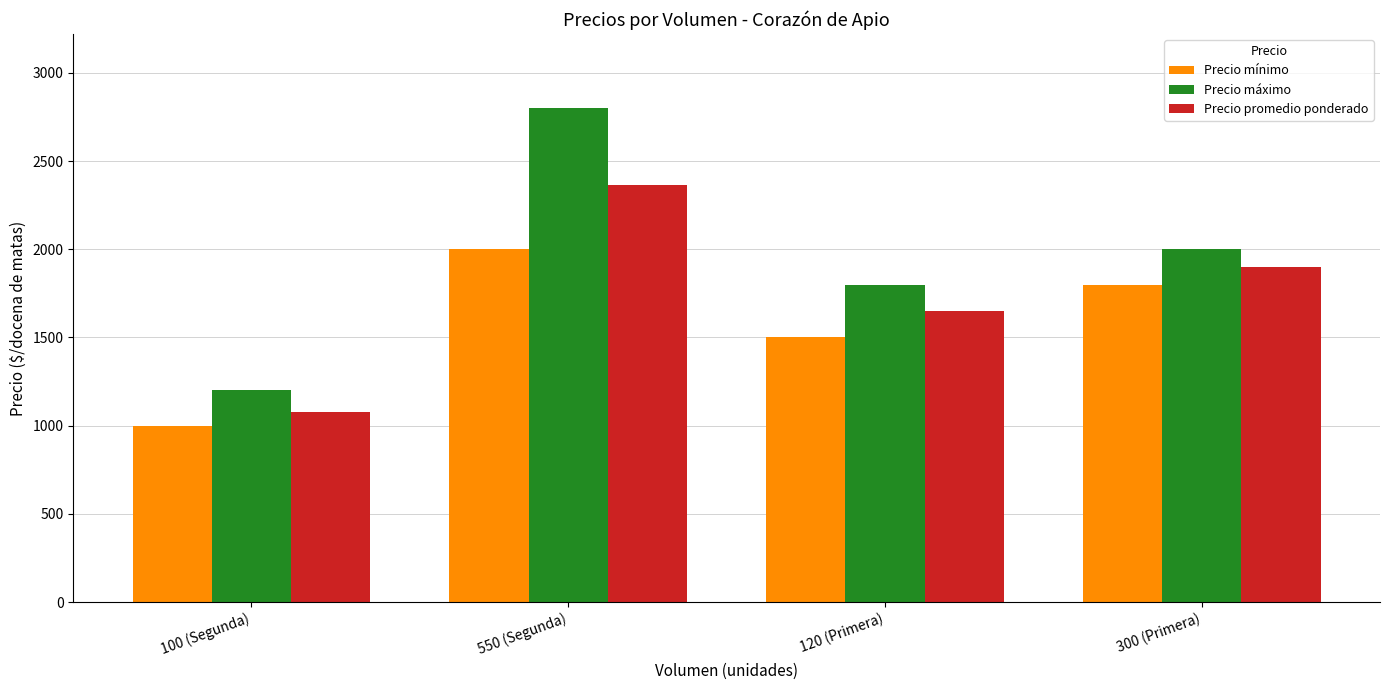

What is the label of the 4th bar from the right?

100 (Segunda)